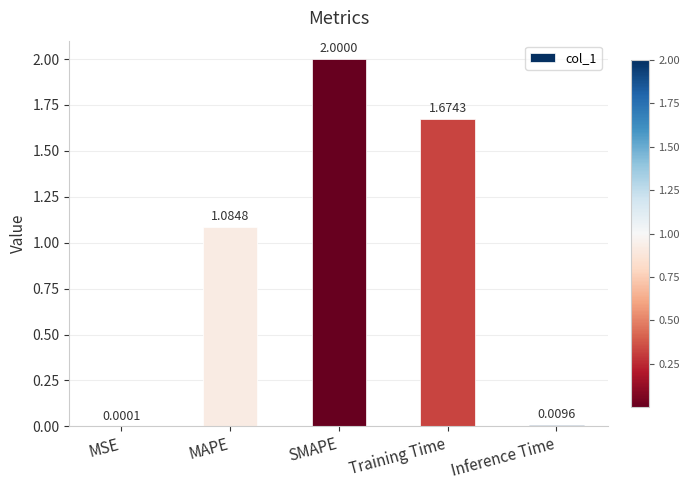

What is the sum of all values?

4.8